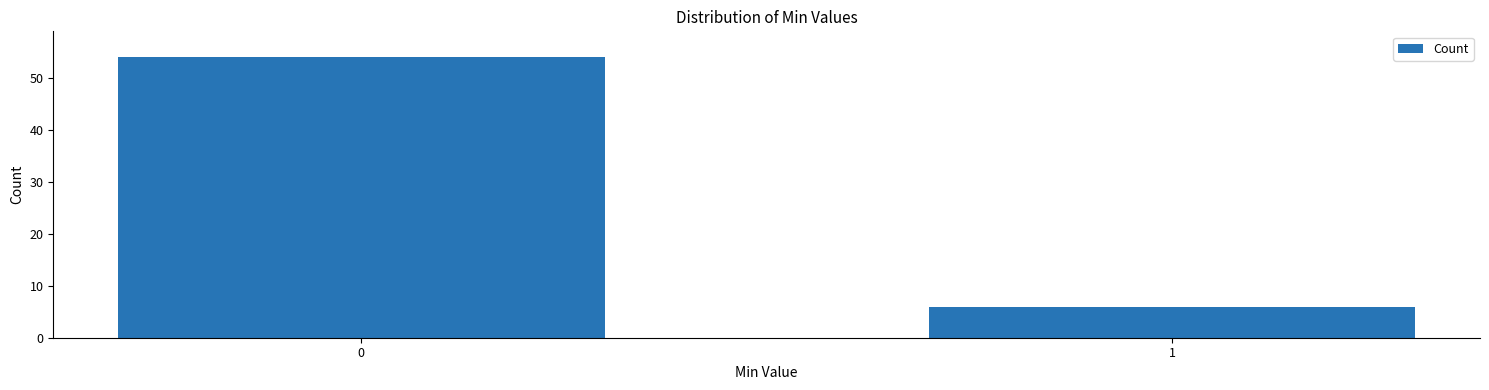

Reading left to right, transcribe all the data shown in this chart.

0=54	1=6